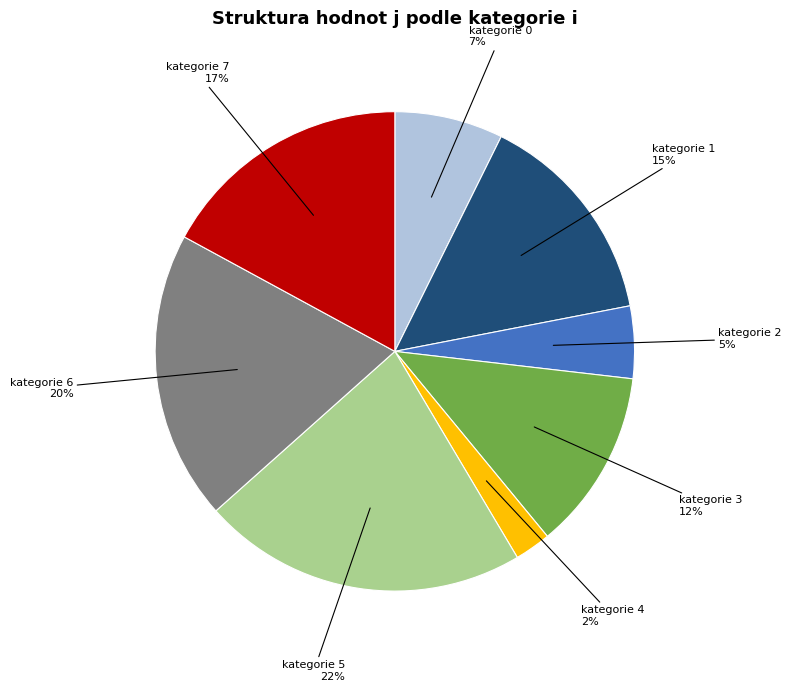

Does any single category account for the majority?

No